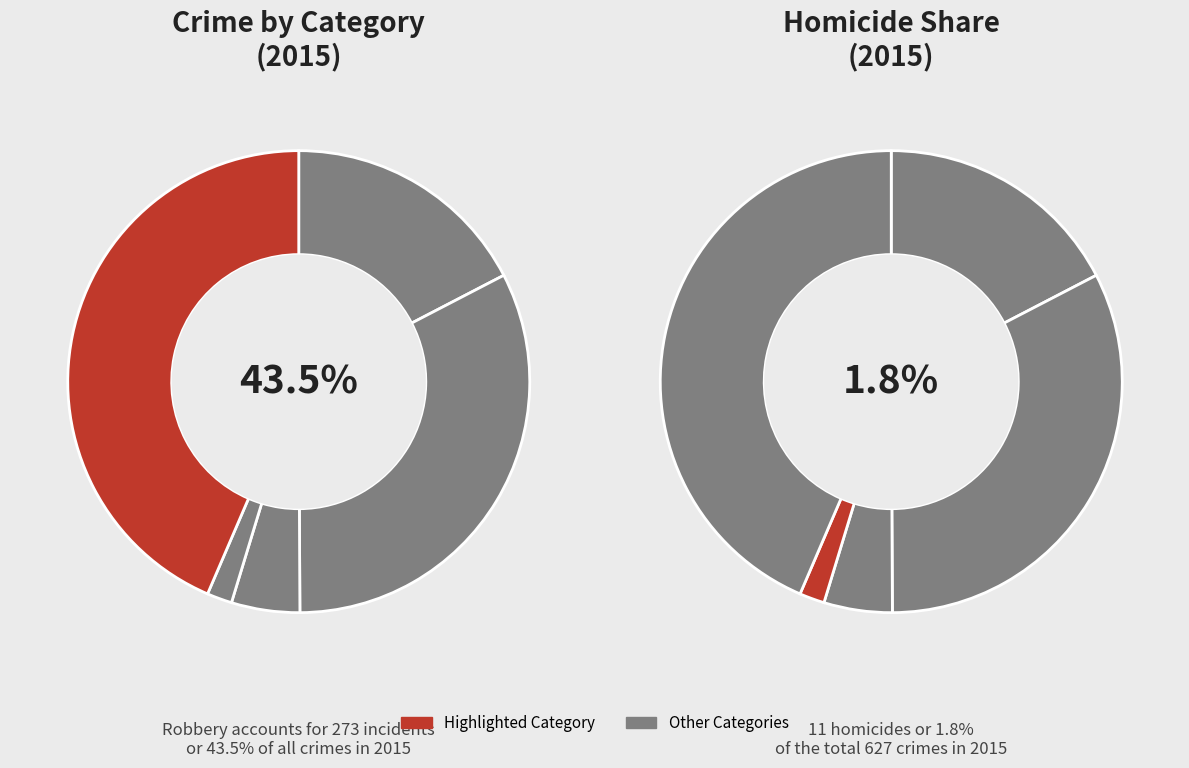

Combined, what portion of the pie is Robbery and Homicide?

45.3%